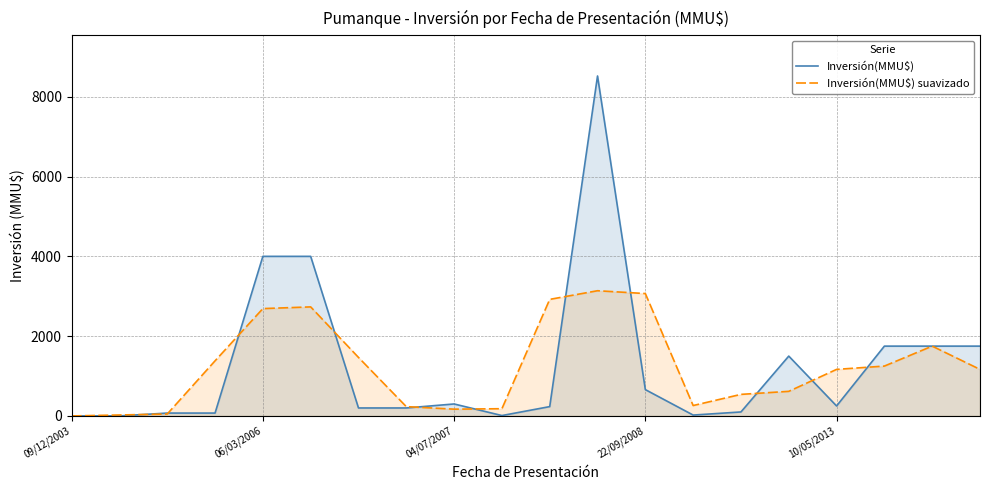

Which series has the largest total across all categories?

Inversión(MMU$)